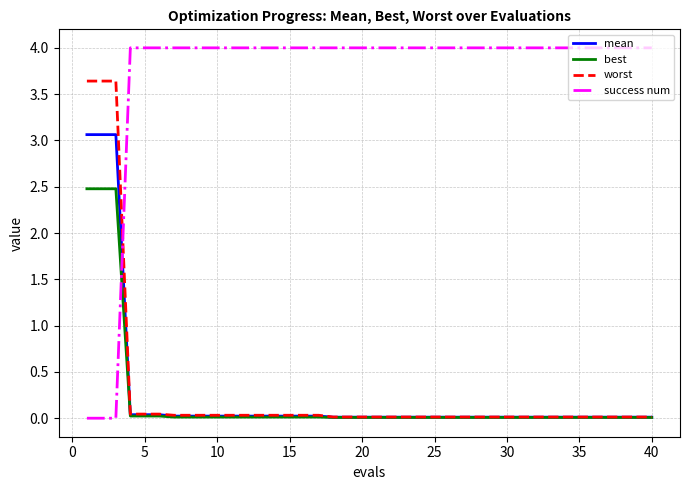

What is the highest value of the mean series?

3.1